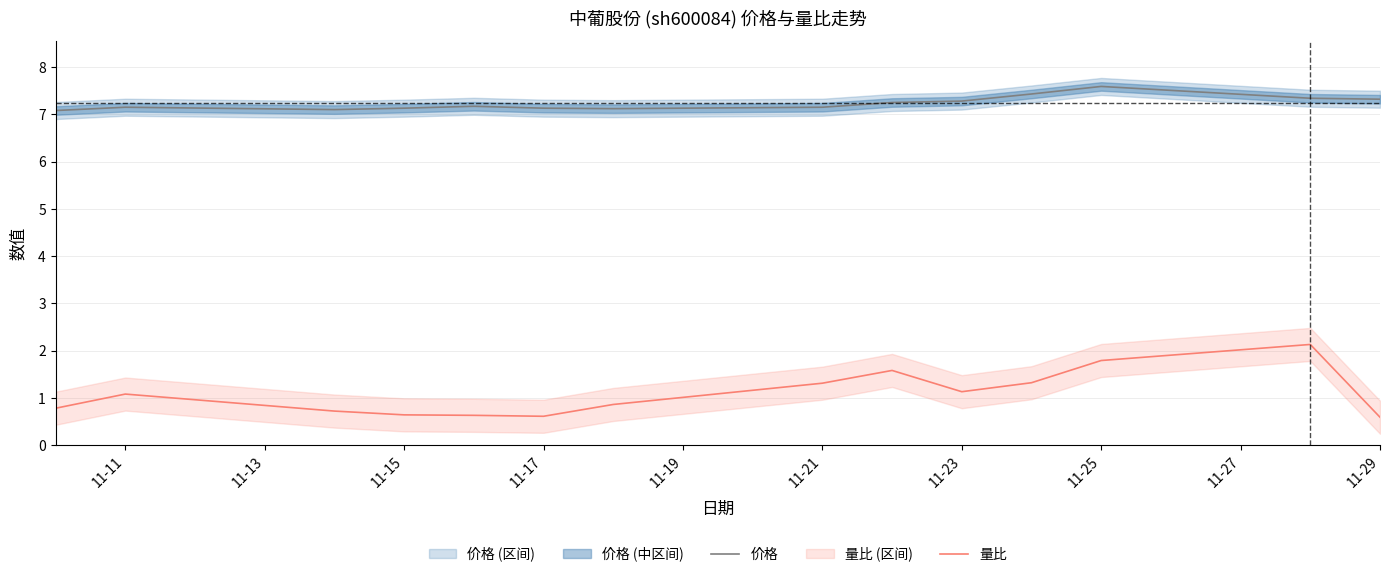

What is the difference between the second highest and second lowest values in the 量比 series?

1.2